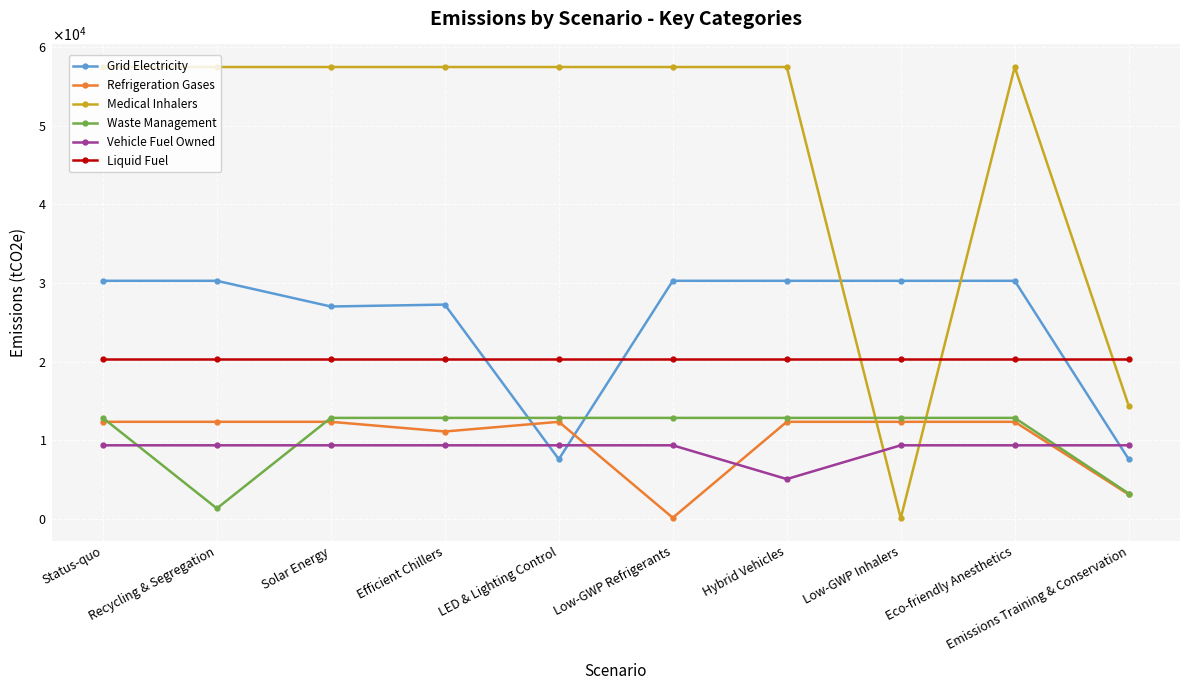

At which label does Medical Inhalers first exceed 57472?

Status-quo